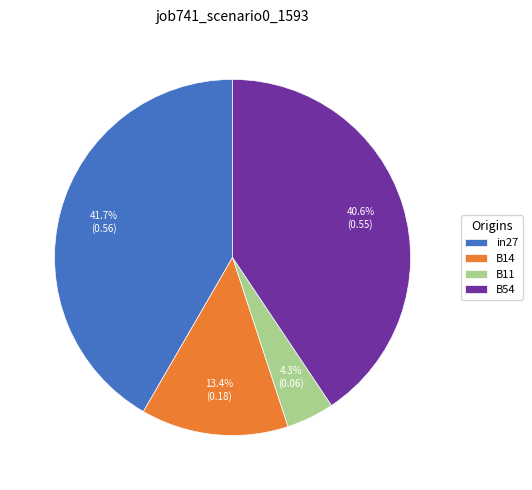

Between B54 and in27, which is larger?

in27